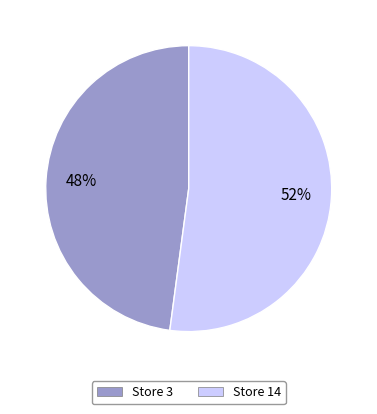

To the nearest percent, what is the average slice percentage?

50%